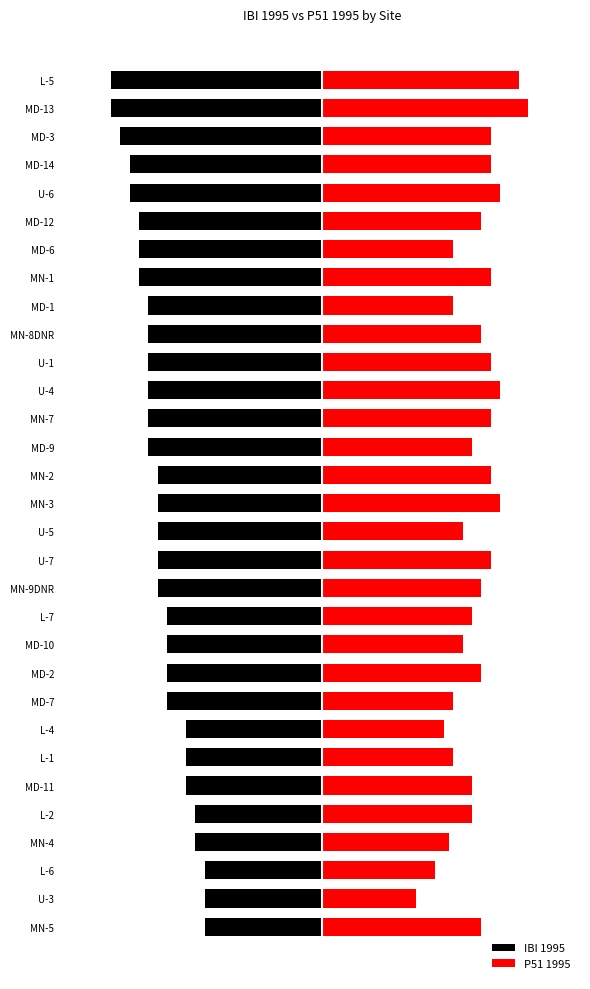

Reading right to left, list all the values displayed in this chart.

IBI 1995: -45	-45	-43	-41	-41	-39	-39	-39	-37	-37	-37	-37	-37	-37	-35	-35	-35	-35	-35	-33	-33	-33	-33	-29	-29	-29	-27	-27	-25	-25	-25
P51 1995: 42	44	36	36	38	34	28	36	28	34	36	38	36	32	36	38	30	36	34	32	30	34	28	26	28	32	32	27	24	20	34